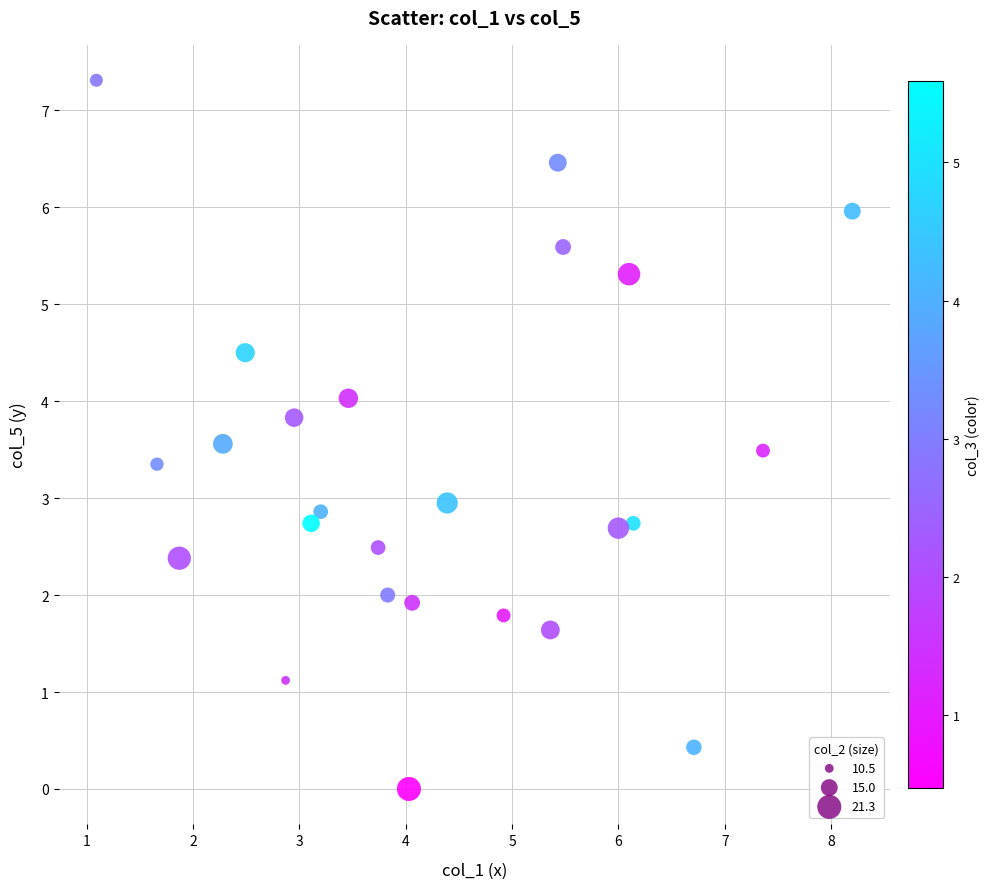

What is the range of Y values (max minus min)?

7.3